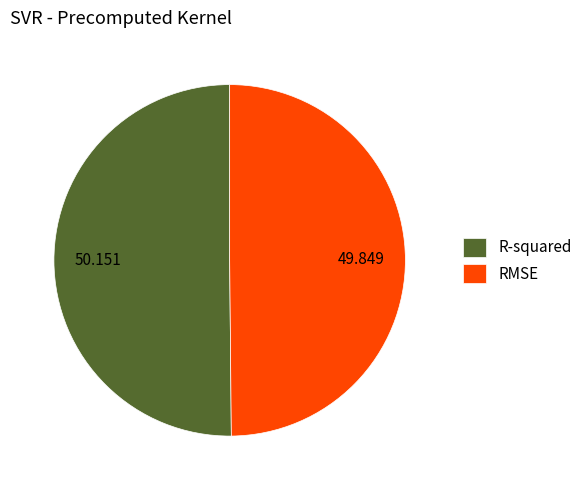

How many segments does this pie chart have?

2